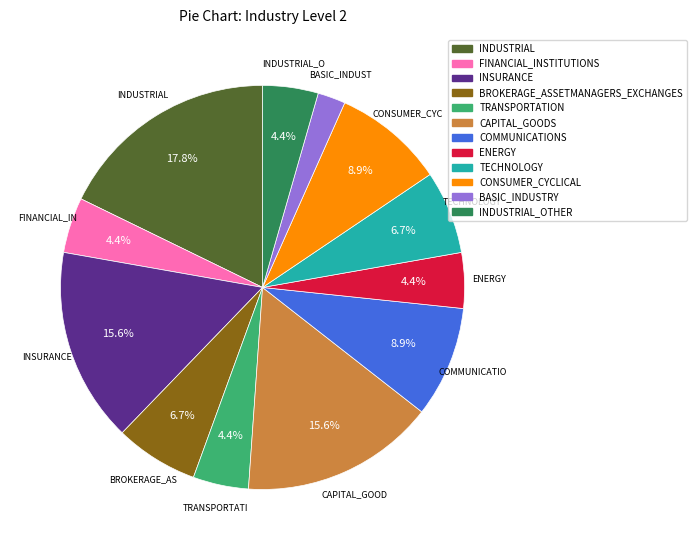

Does any single category account for the majority?

No